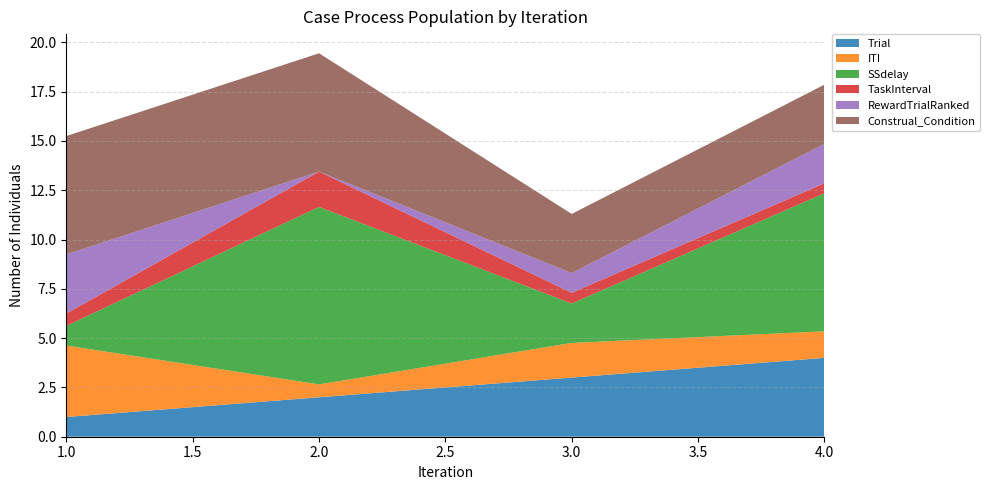

Reading left to right, extract all data points from this chart.

Trial: 1.0	2.0	3.0	4.0
ITI: 3.6	0.7	1.8	1.3
SSdelay: 1.0	9.0	2.0	7.0
TaskInterval: 0.6	1.8	0.5	0.5
RewardTrialRanked: 3.0	0.0	1.0	2.0
Construal_Condition: 6.0	6.0	3.0	3.0